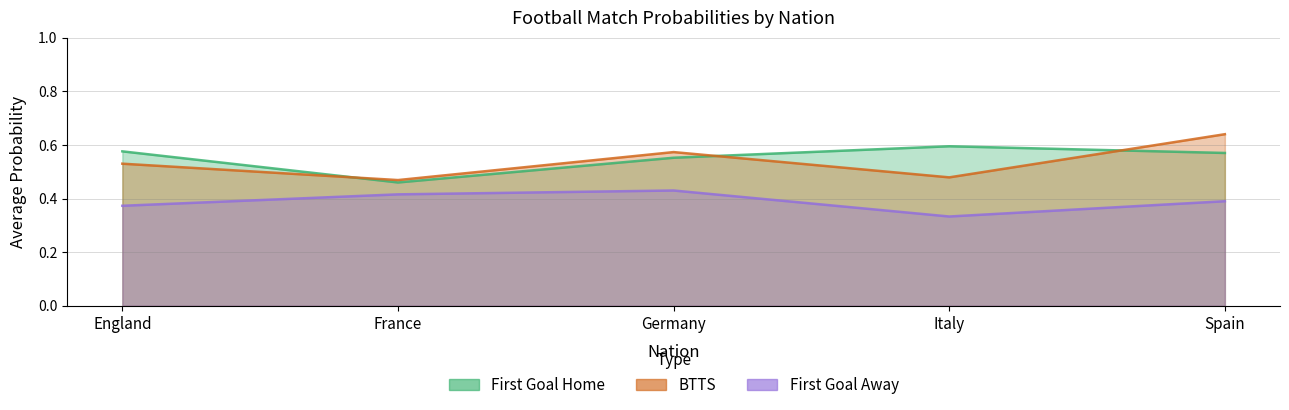

Is it true that First Goal Away equals 0.4 at England?

True